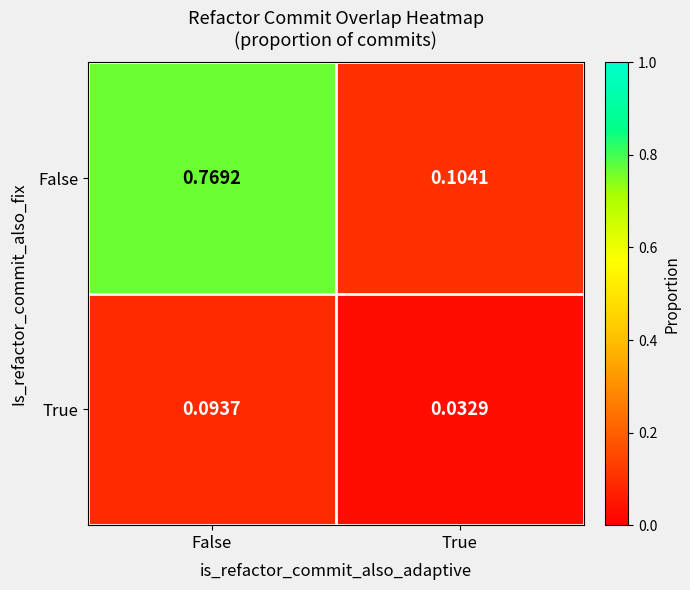

Which label corresponds to the smallest value in the chart?

True